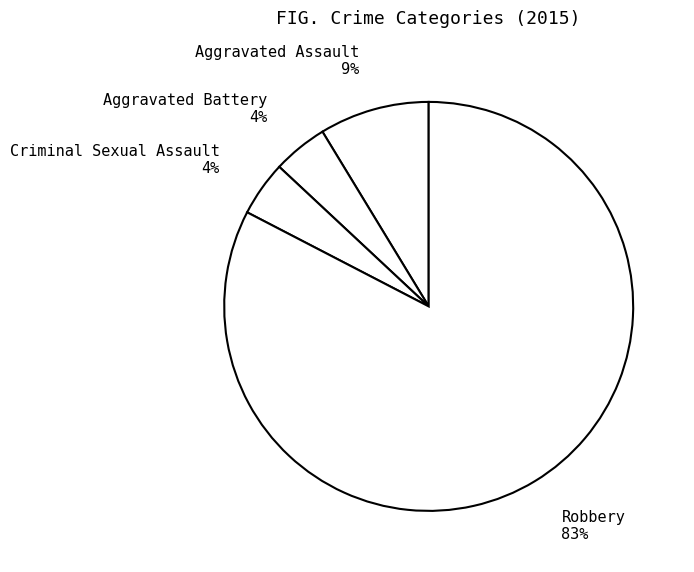

To the nearest percent, what is the average slice percentage?

25%